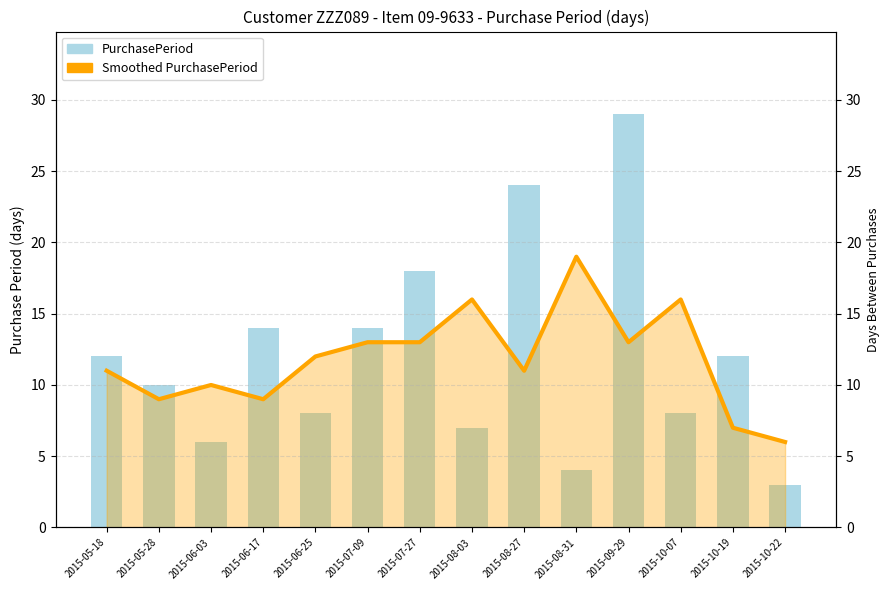

At how many categories does at least one series exceed 13?

8